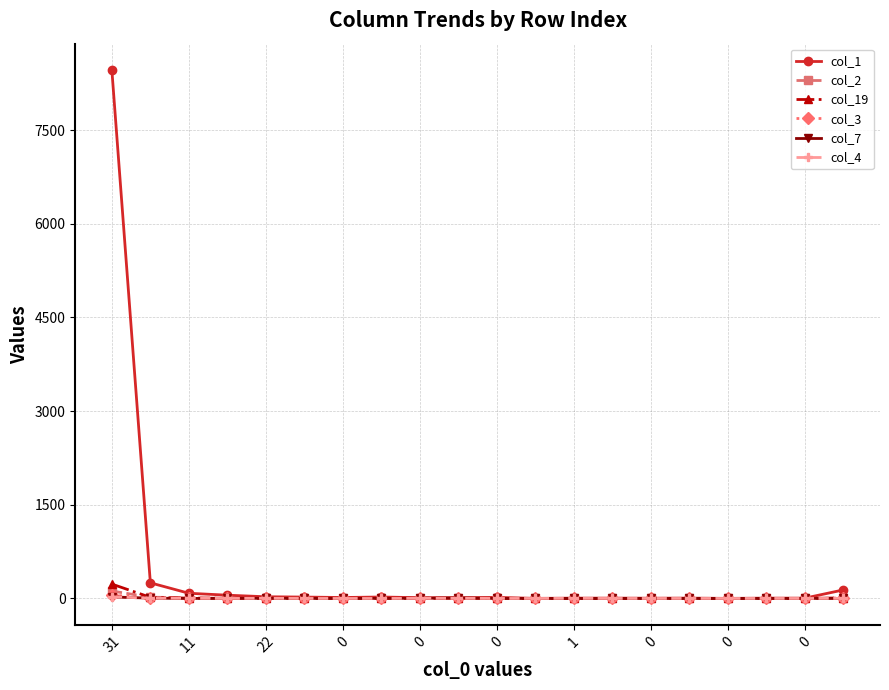

Which series has the widest spread of values?

col_1